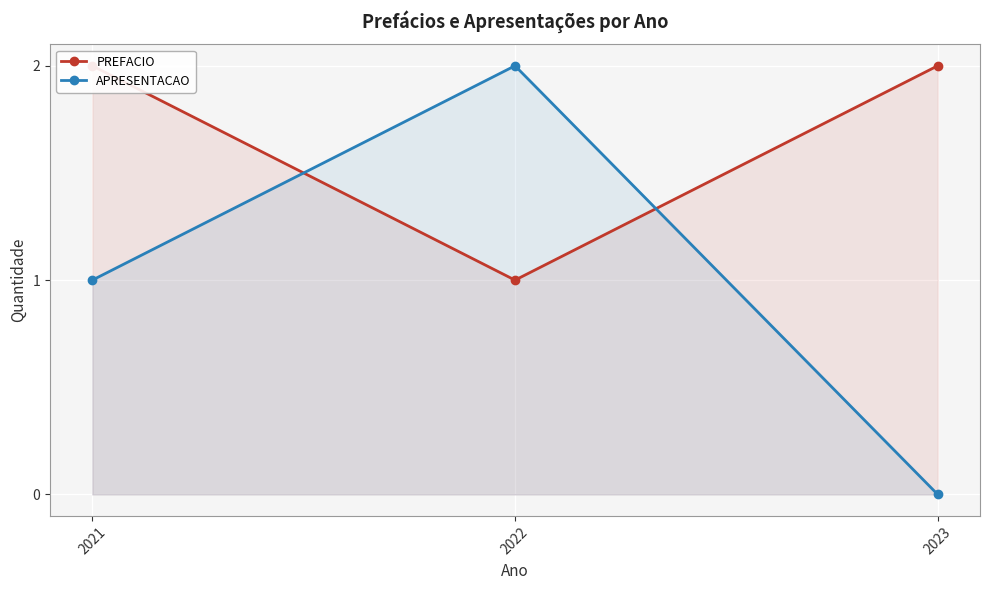

How many series are shown in this chart?

2